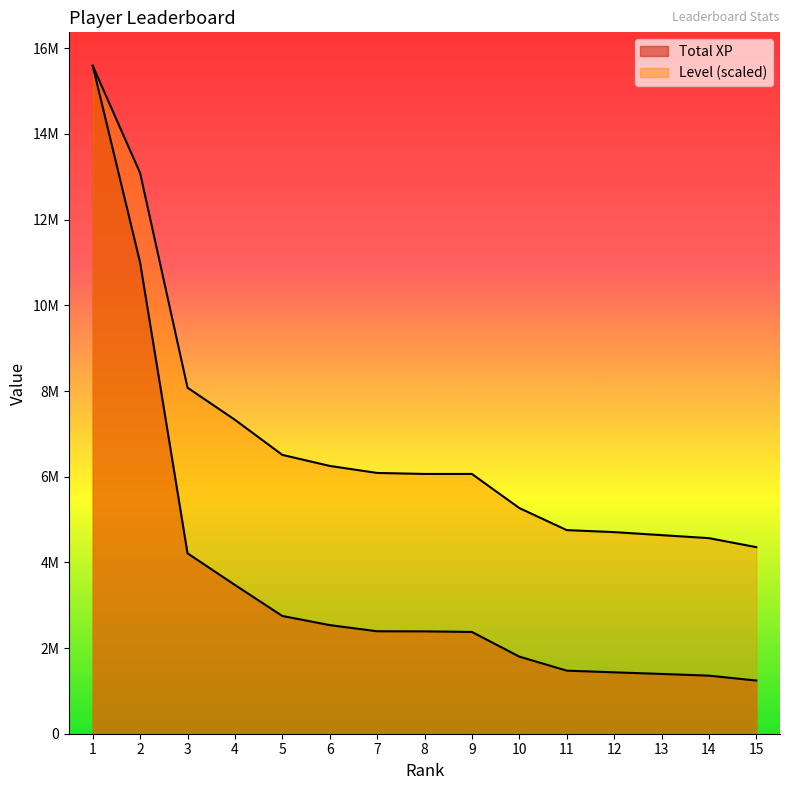

List the series in order of their overall mean, lowest first.

Total XP, Level